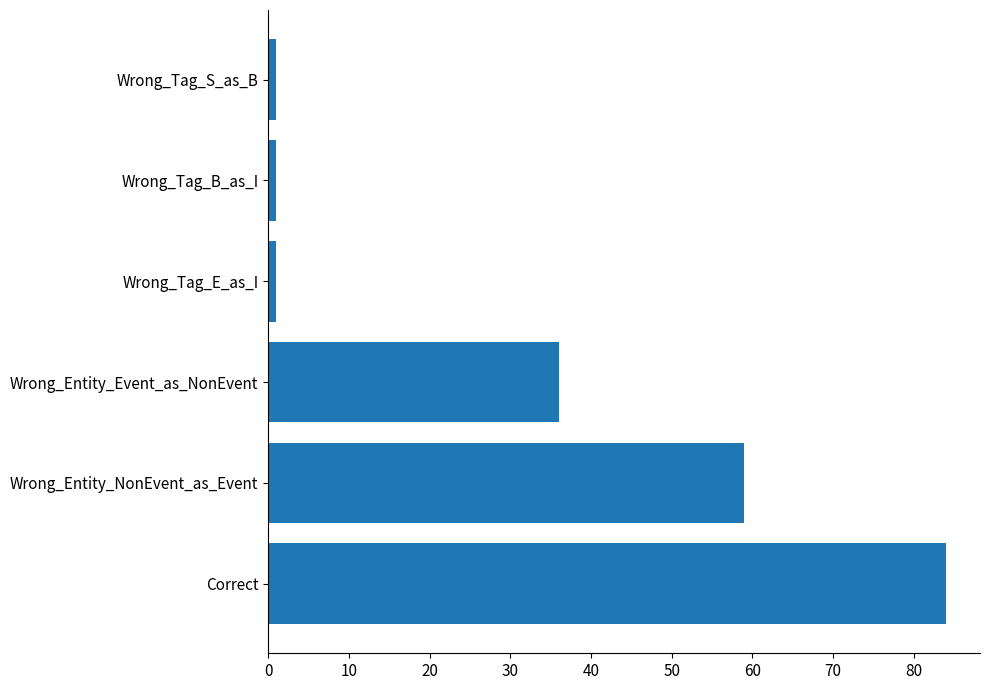

At which label is the value closest to 42?

Wrong_Entity_Event_as_NonEvent